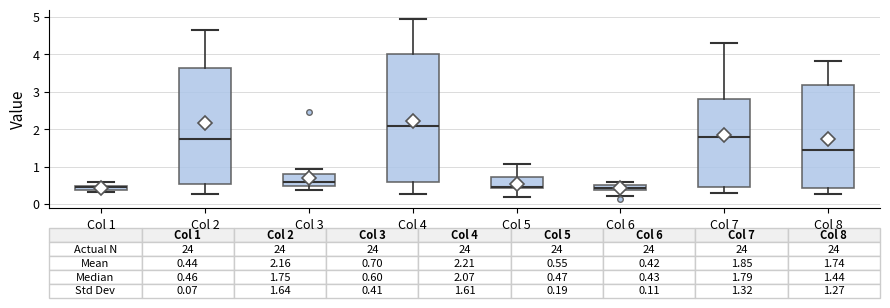

Comparing the boxes themselves (not the whiskers), which one is the tallest?

Col 4